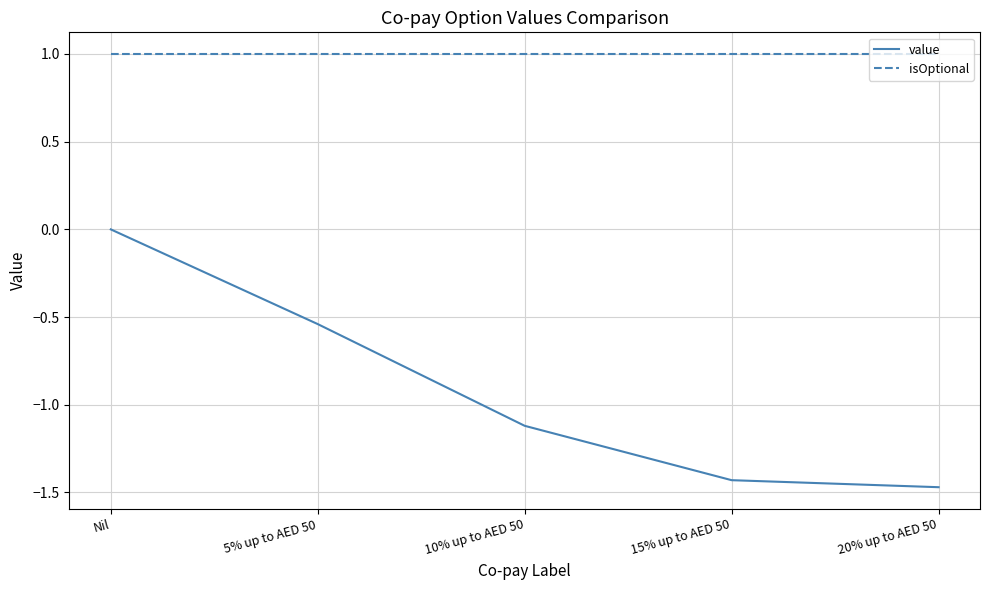

How many series are shown in this chart?

2